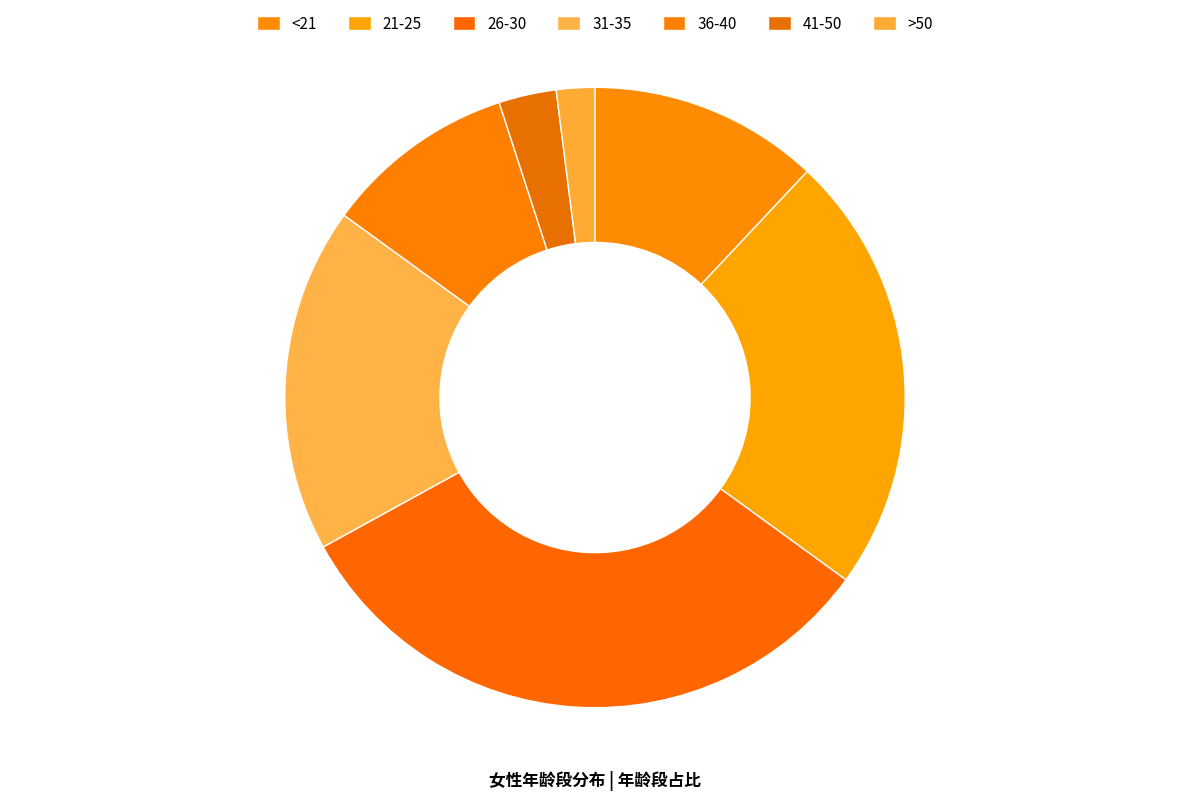

Combined, do >50 and 36-40 account for over 50%?

No